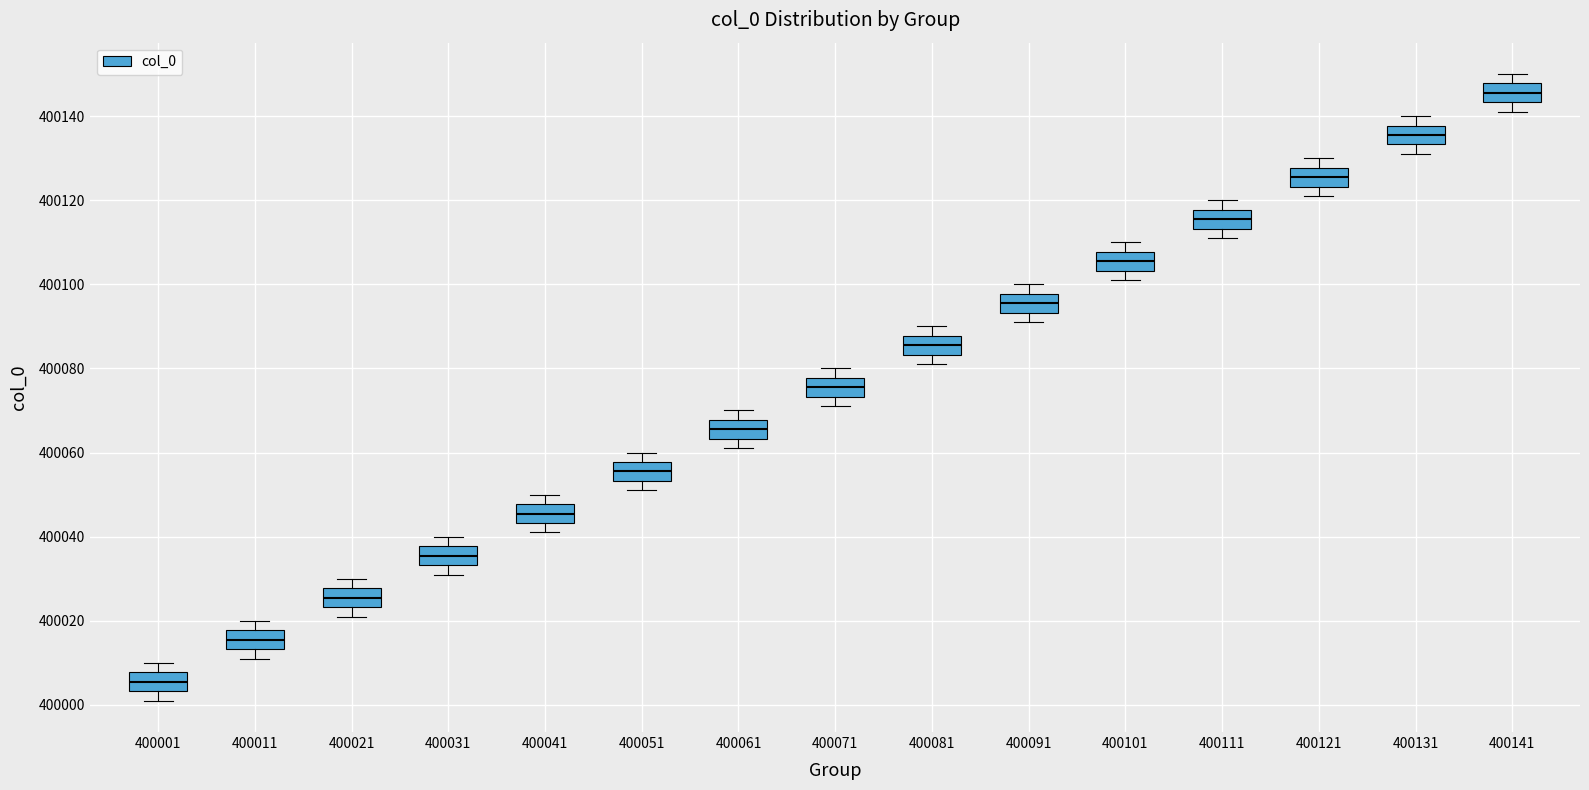

Which box has the lowest median line?

400001